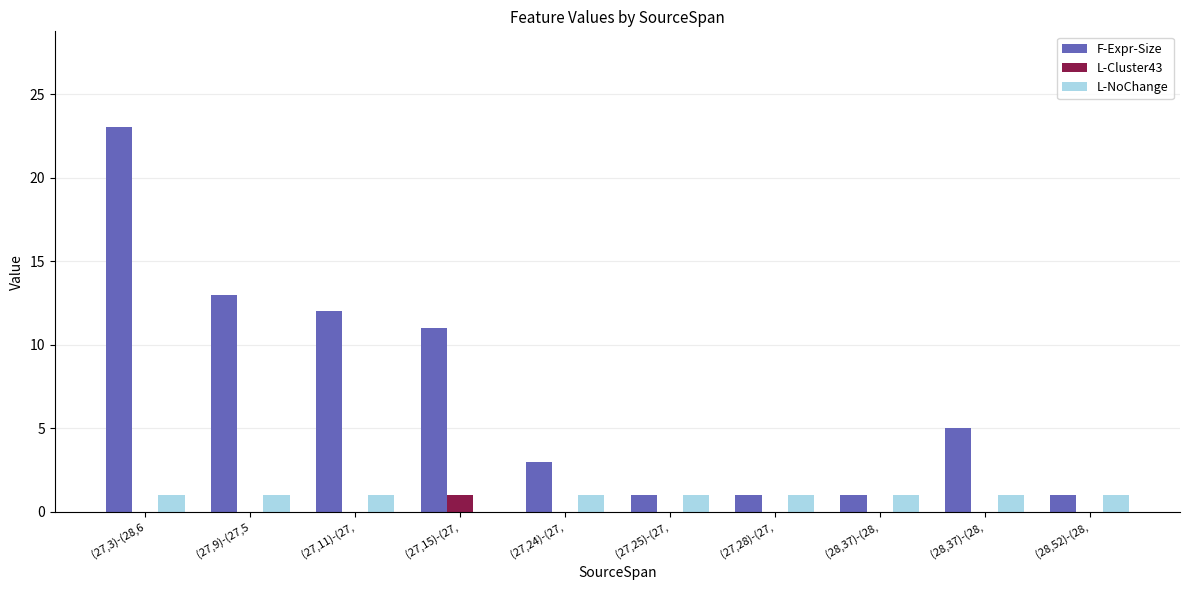

Which series has the largest range (max minus min)?

F-Expr-Size